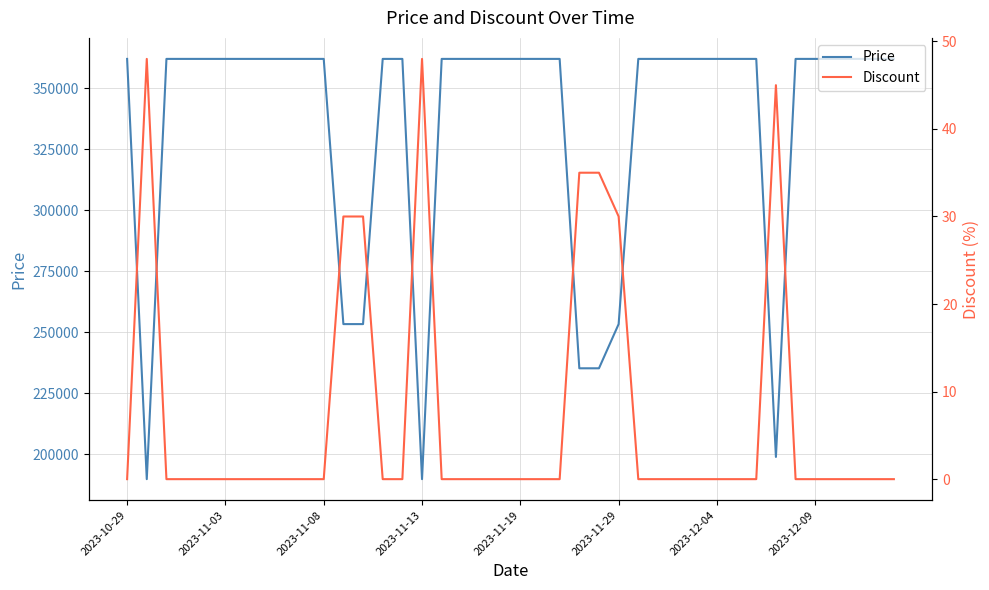

What is the maximum value for Price?

362000